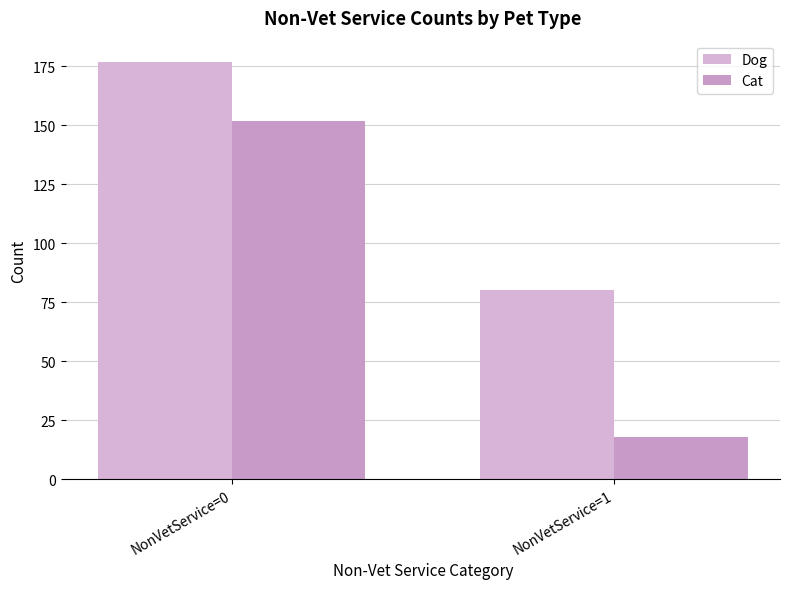

At which category is the sum across all series the highest?

NonVetService=0